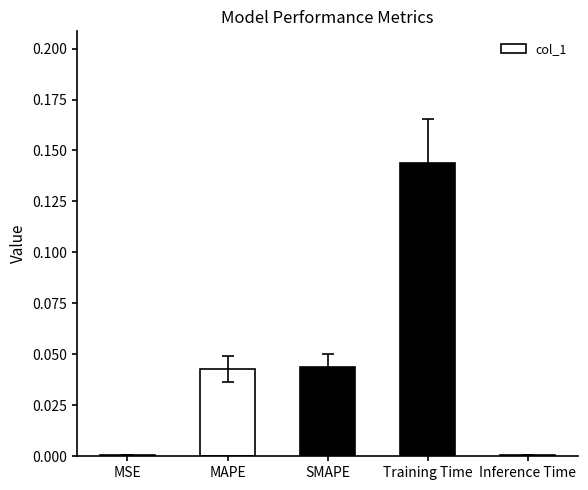

Is it true that the value at MSE is 0.0?

True